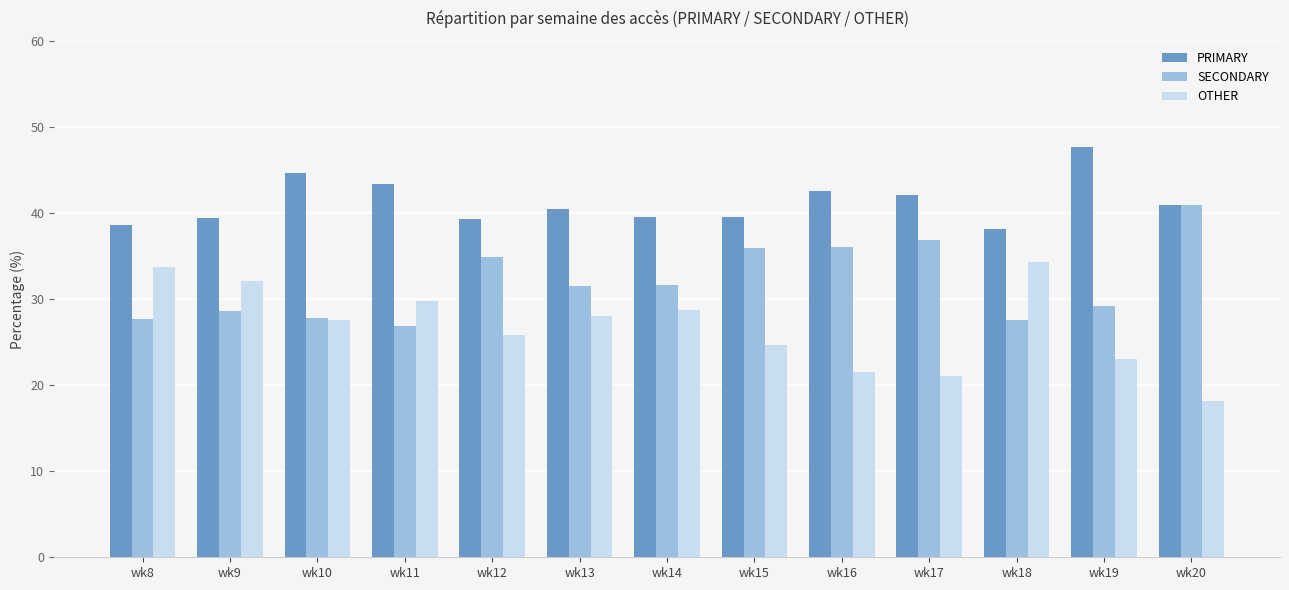

What is the sum of the SECONDARY values at wk18 and wk10?

55.4